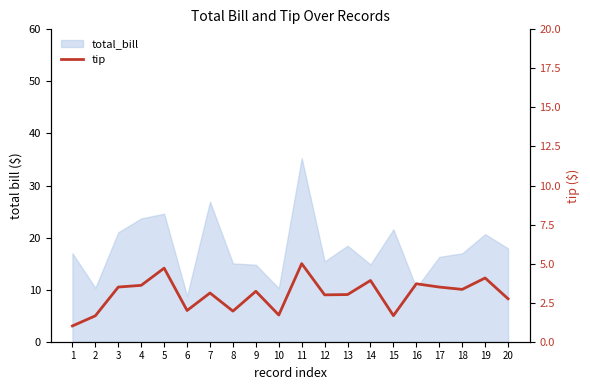

At which label does the data first exceed 3?

3